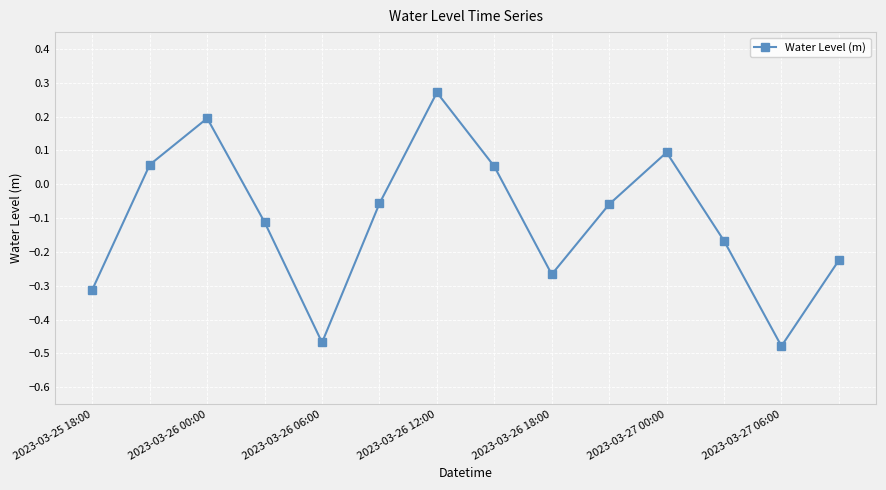

How many data points does each series have?

14